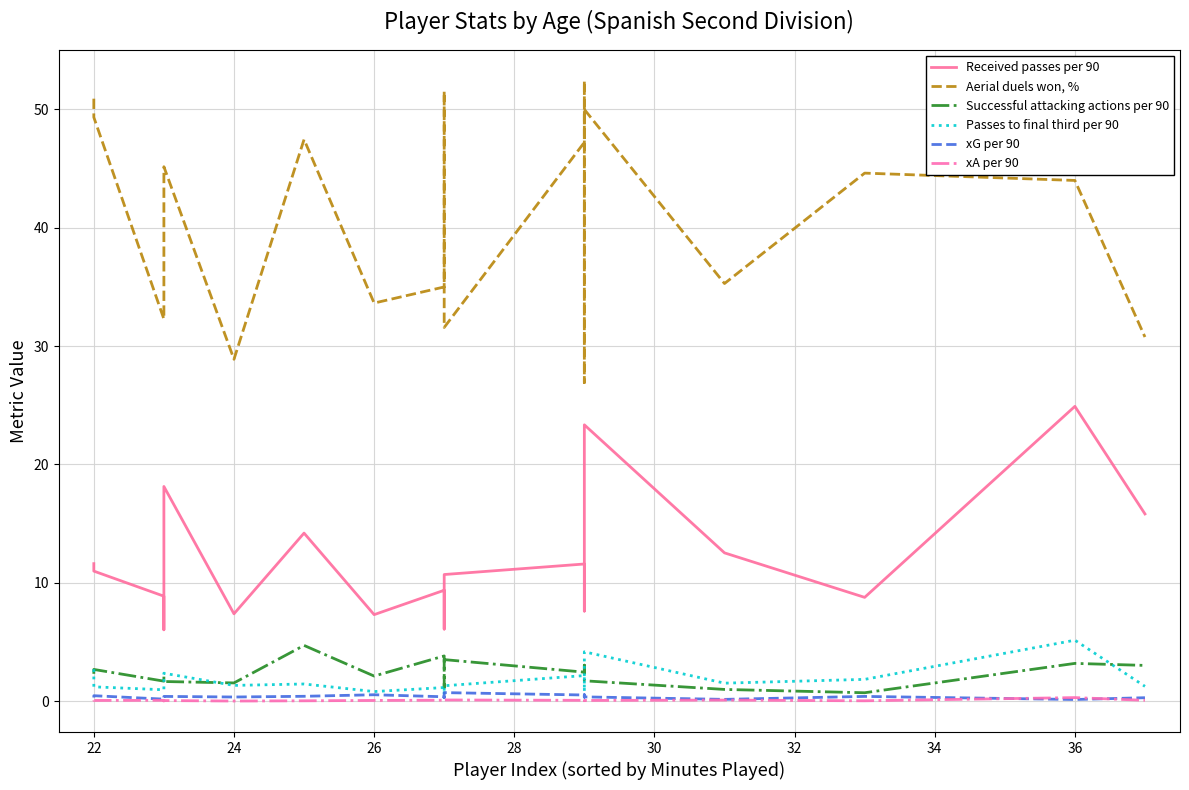

Reading left to right, list all the values displayed in this chart.

Received passes per 90: 11.6	11.0	8.9	6.0	18.1	7.4	14.2	7.3	9.4	6.1	10.7	11.6	8.7	7.6	11.4	23.4	12.5	8.8	24.9	15.8
Aerial duels won, %: 50.9	49.3	32.3	38.4	45.2	28.9	47.5	33.6	35.0	51.5	31.6	47.2	52.4	26.9	47.0	50.0	35.3	44.6	44.0	30.8
Successful attacking actions per 90: 2.3	2.7	1.7	2.1	1.7	1.5	4.7	2.1	3.8	1.1	3.5	2.5	2.2	2.2	3.0	1.7	1.0	0.7	3.2	3.0
Passes to final third per 90: 2.7	1.2	1.0	1.1	2.4	1.3	1.4	0.8	1.1	0.5	1.3	2.2	1.1	0.8	2.0	4.2	1.5	1.8	5.2	1.2
xG per 90: 0.3	0.5	0.2	0.3	0.4	0.3	0.4	0.5	0.4	0.3	0.7	0.5	0.3	0.5	0.4	0.4	0.1	0.4	0.1	0.3
xA per 90: 0.1	0.1	0.1	0.0	0.1	0.0	0.0	0.1	0.1	0.0	0.1	0.1	0.1	0.0	0.1	0.1	0.1	0.0	0.3	0.1